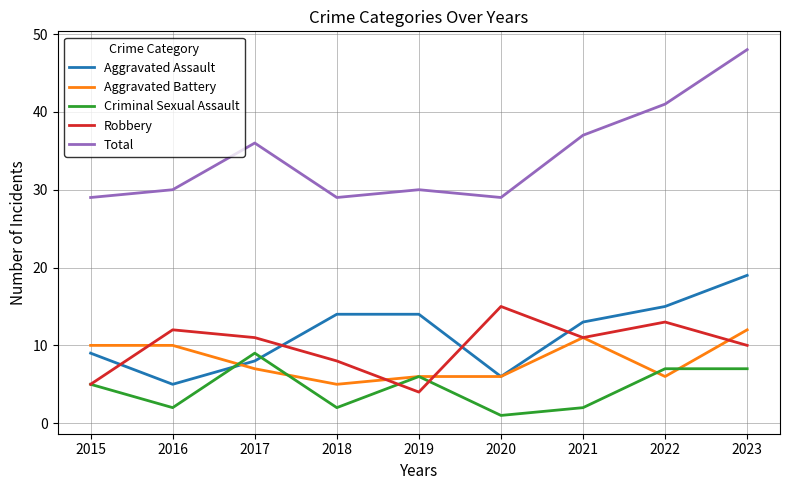

Which series has the largest total across all categories?

Total